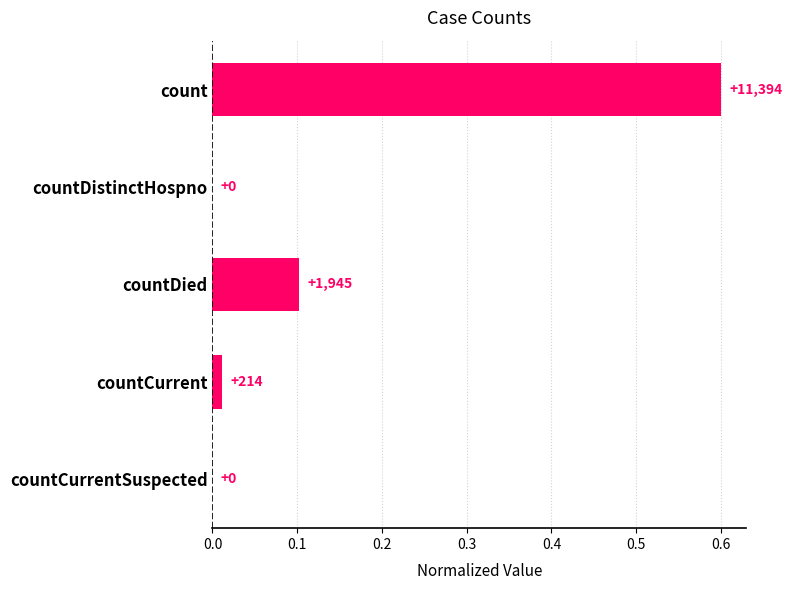

Are the bars horizontal?

Yes